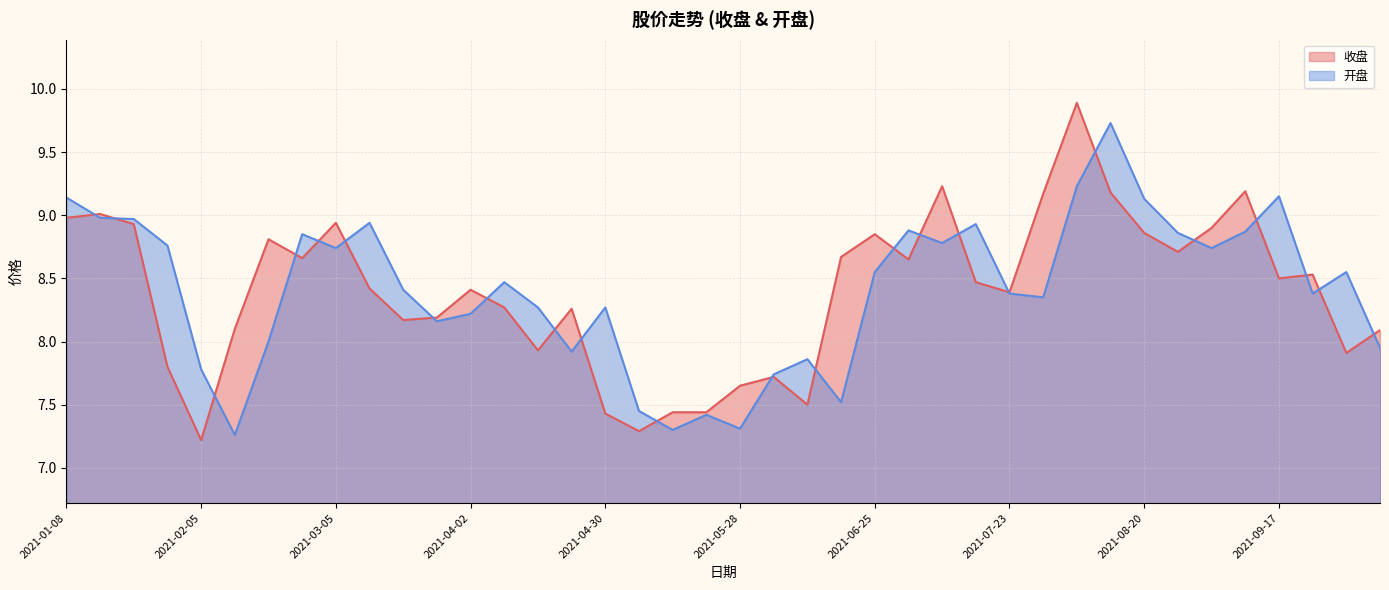

What is the difference between the highest and lowest values at 2021-03-12?

0.5